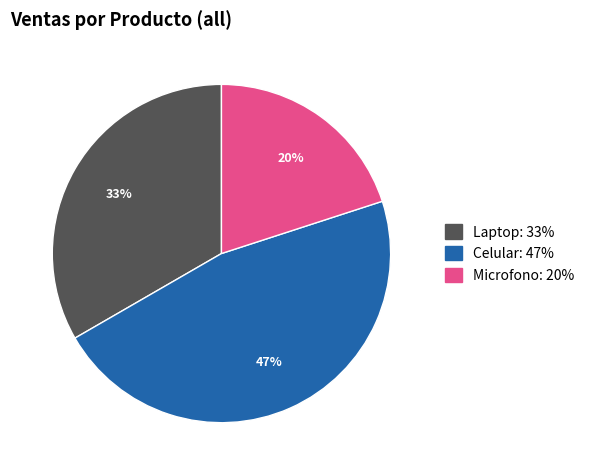

Which has a higher value, Microfono or Laptop?

Laptop